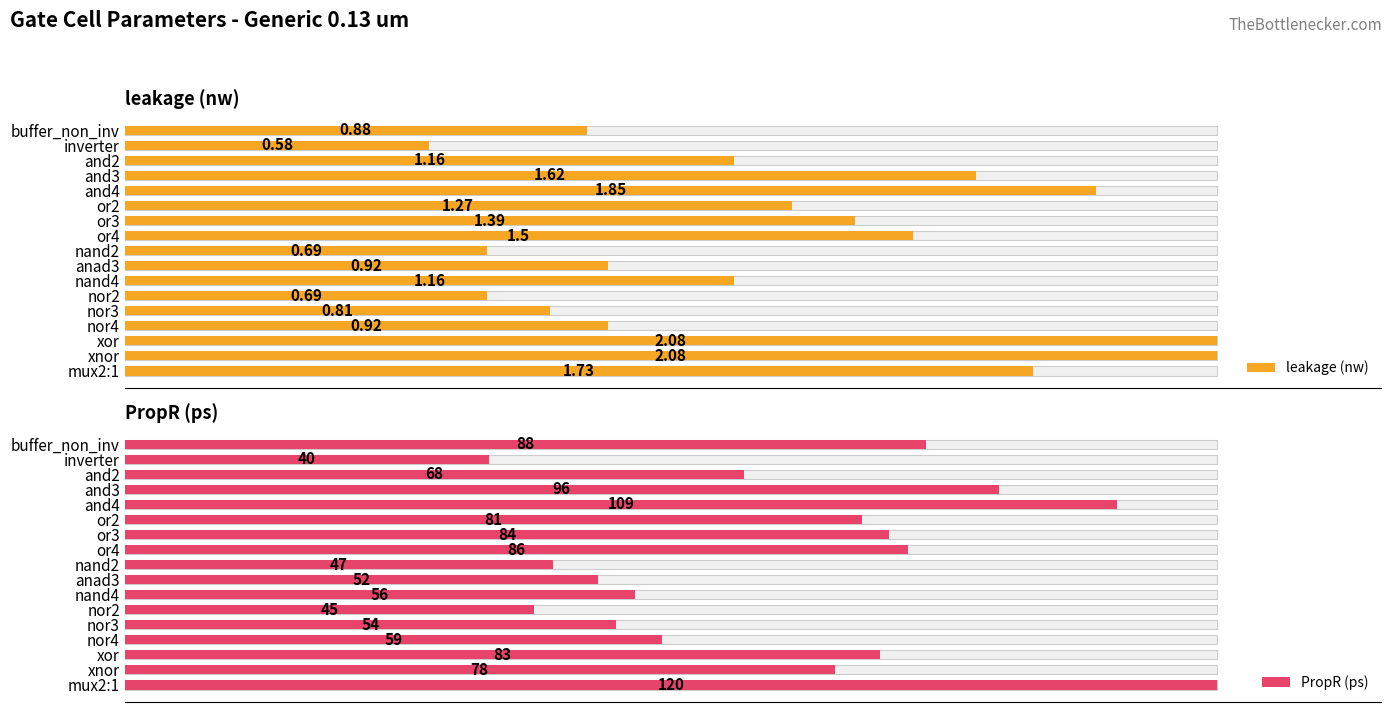

What is the difference between the highest and lowest values at or4?

84.5